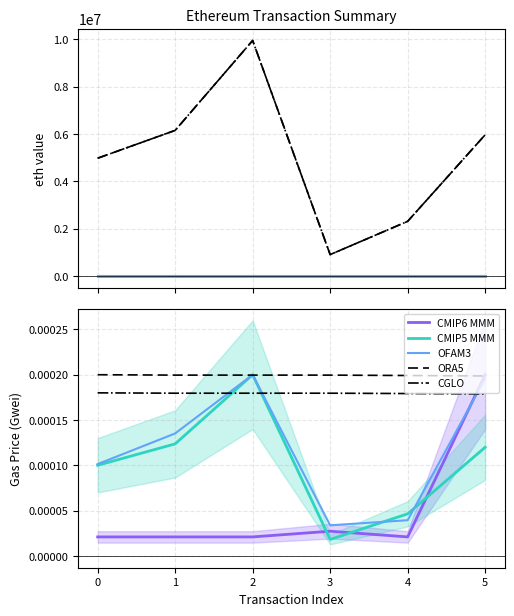

How many categories are shown in the chart?

6